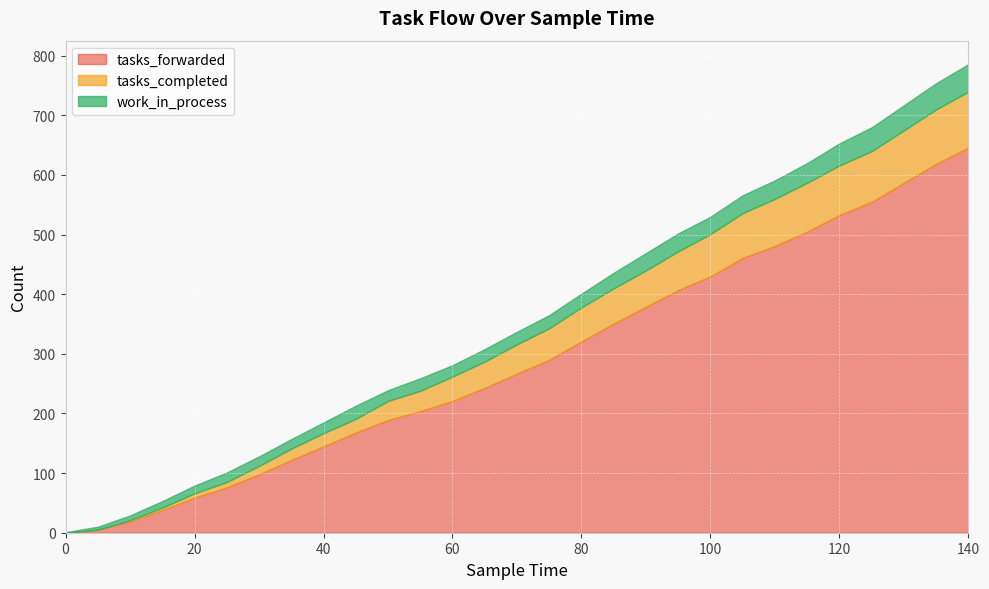

At which label does tasks_forwarded reach its peak?

140